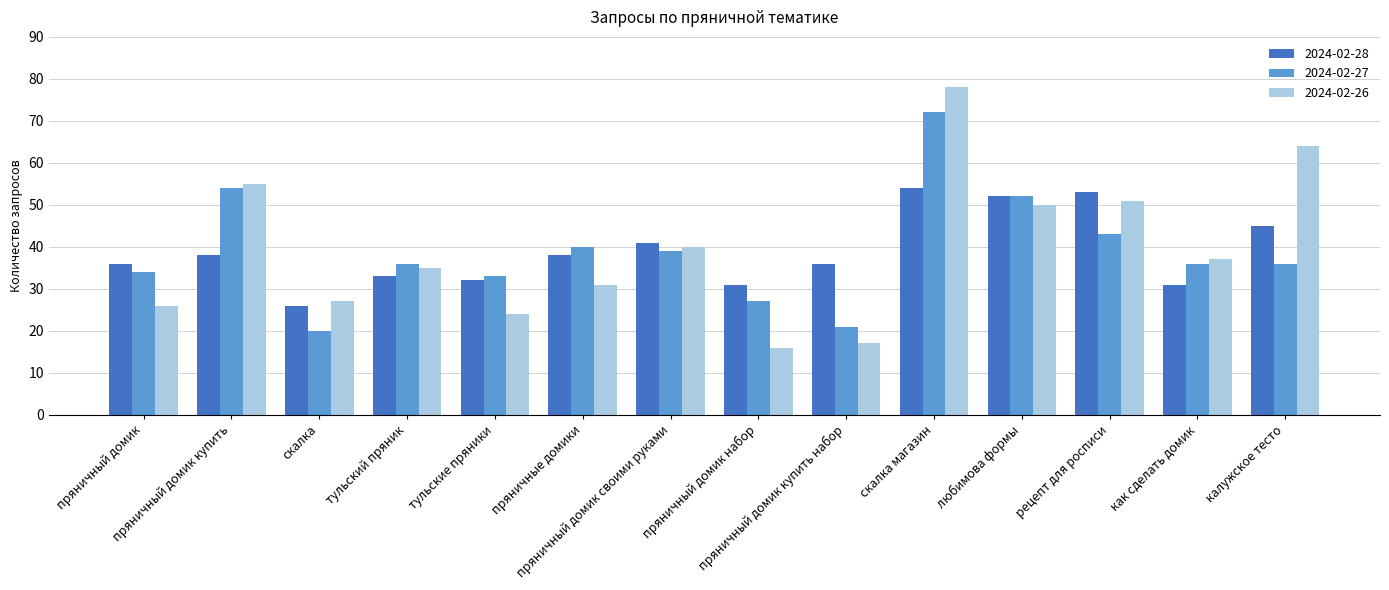

What is the lowest value of the 2024-02-28 series?

26